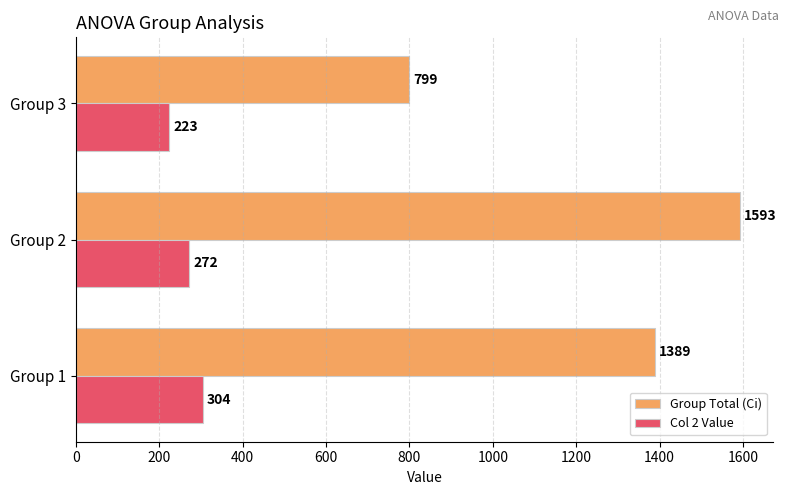

What is the spread (max minus min) of values at Group 3?

576